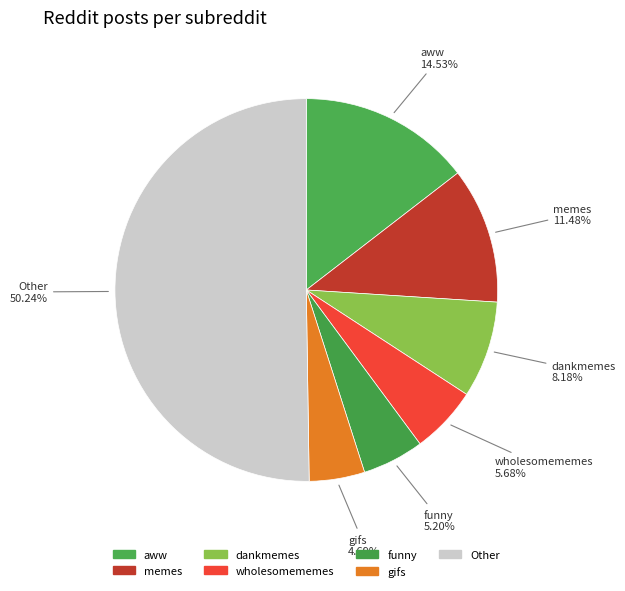

What is the majority slice?

Other